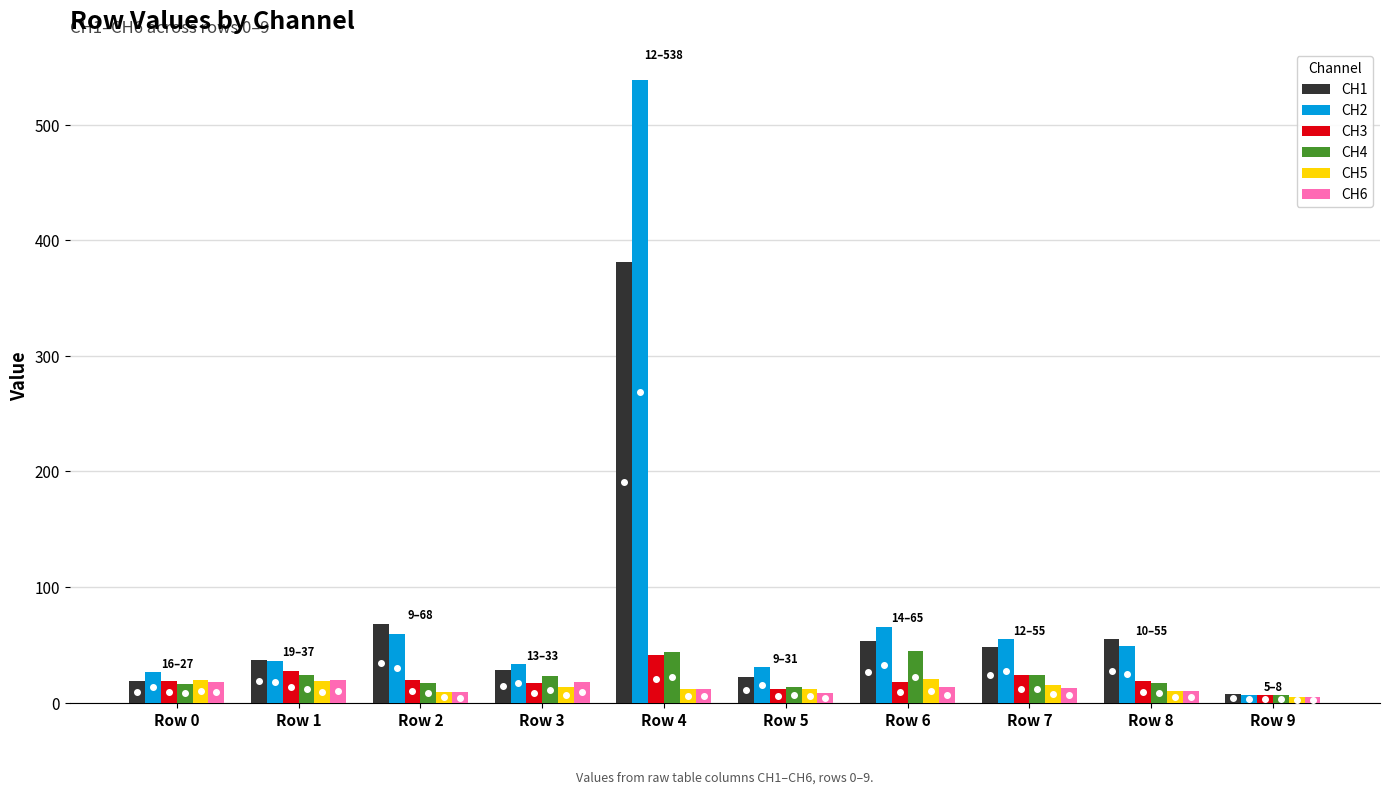

What value does the CH4 series have at Row 2?

16.9